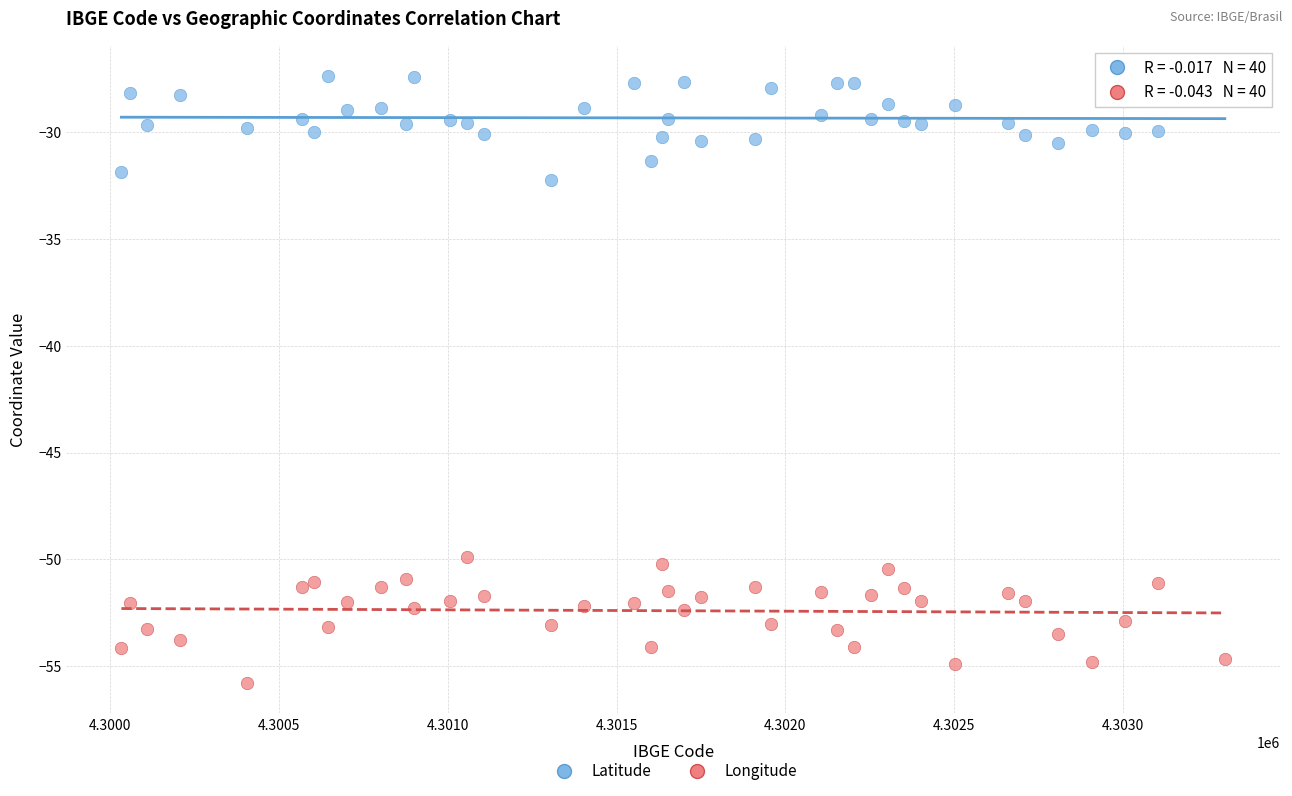

Which series contains the lowest Y value?

Longitude